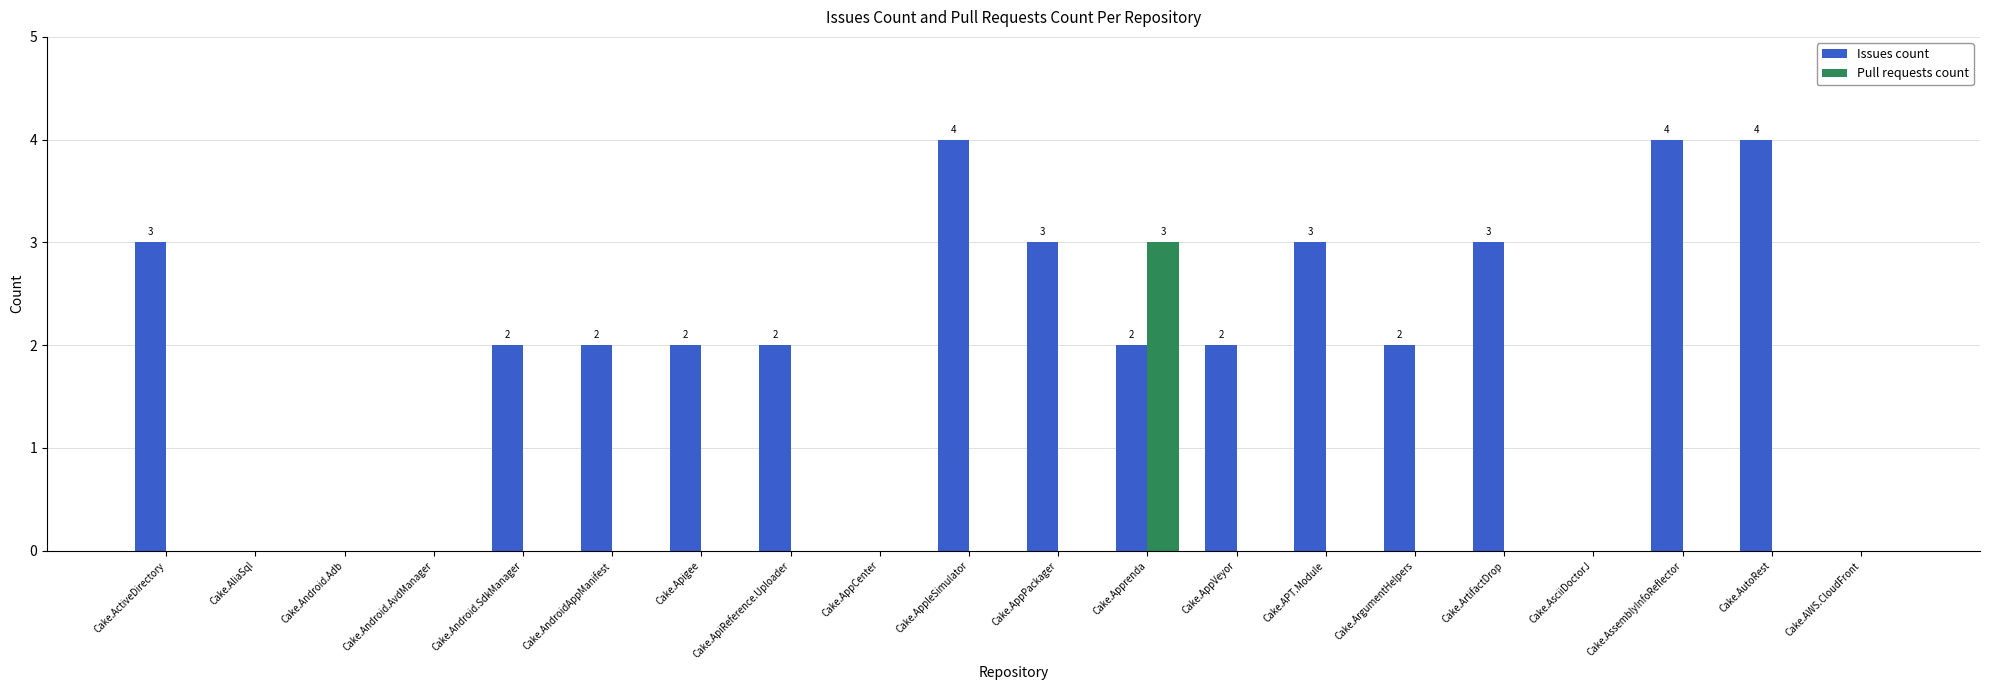

Which series has the largest total across all categories?

Issues count